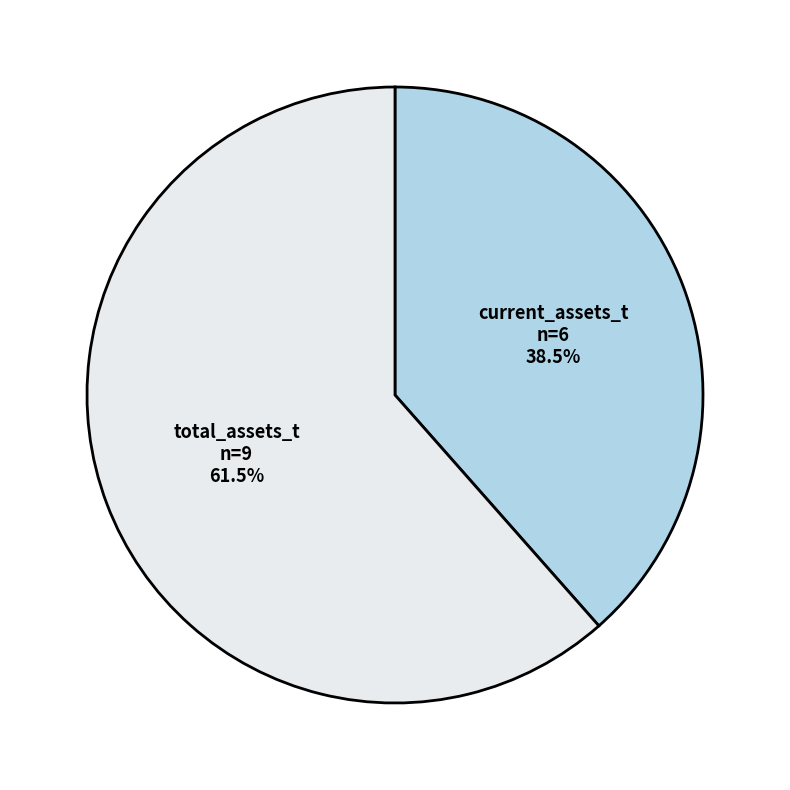

The total_assets_t slice represents 22% of the pie. True or false?

False